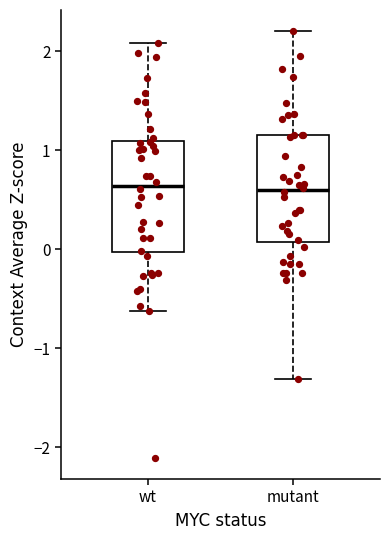

Reading left to right, transcribe this box plot: for each box, give where its median line is, the range the box spans, and where its two whiskers end, as read against the y-axis. The values are not printed on the chart, so give them approximately, as read against the axis.

wt: median 0.6, box 0.0 to 1.1, whiskers -0.6 to 2.1
mutant: median 0.6, box 0.1 to 1.2, whiskers -1.3 to 2.2